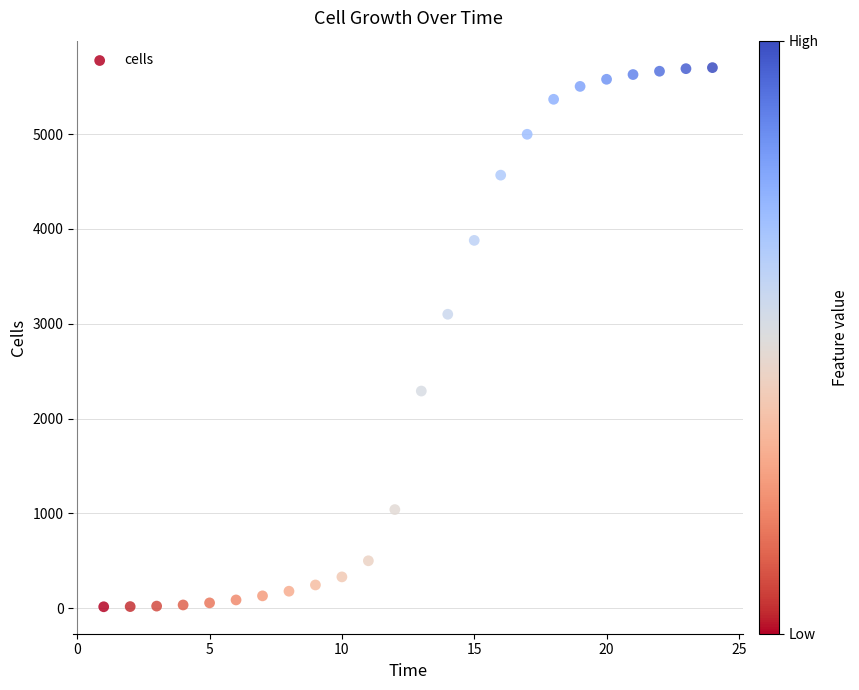

What Y value in the scatter plot is closest to 2858?

3100